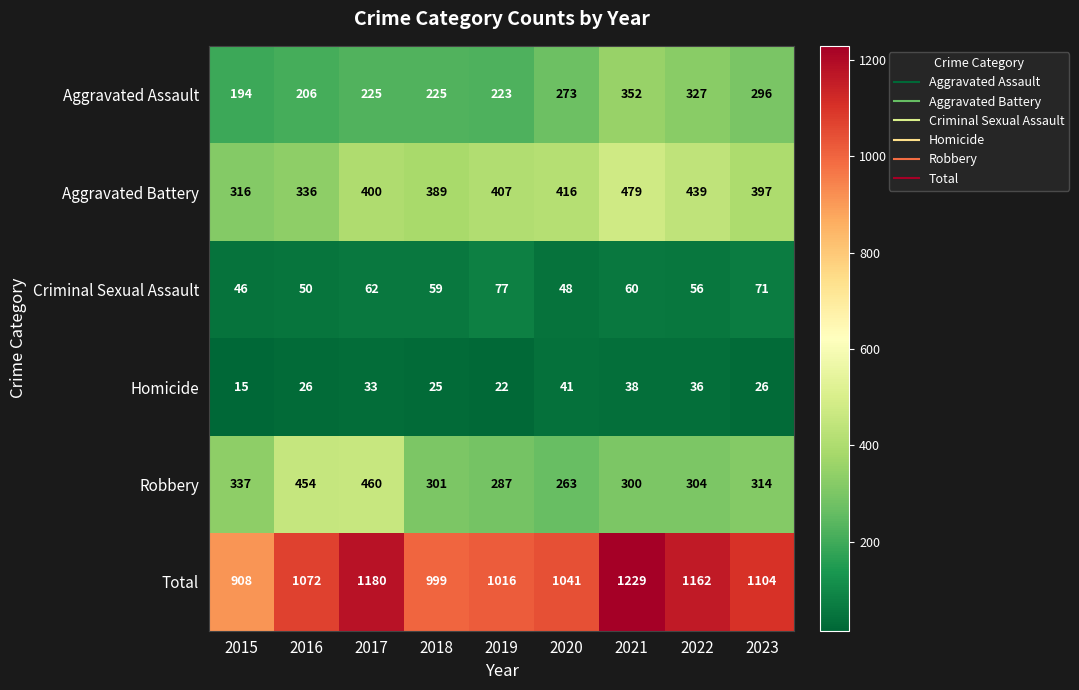

Which series has the largest total across all categories?

Total